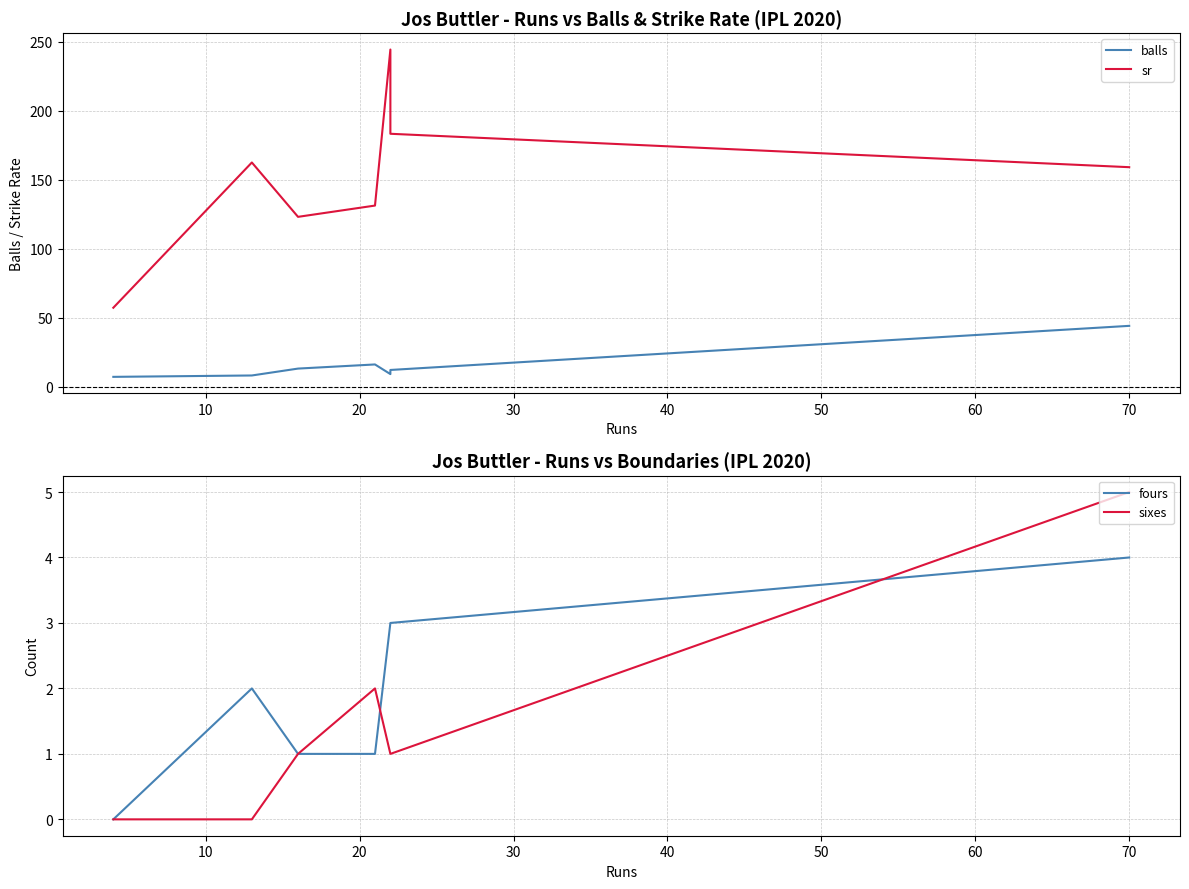

Which series has the largest total across all categories?

sr